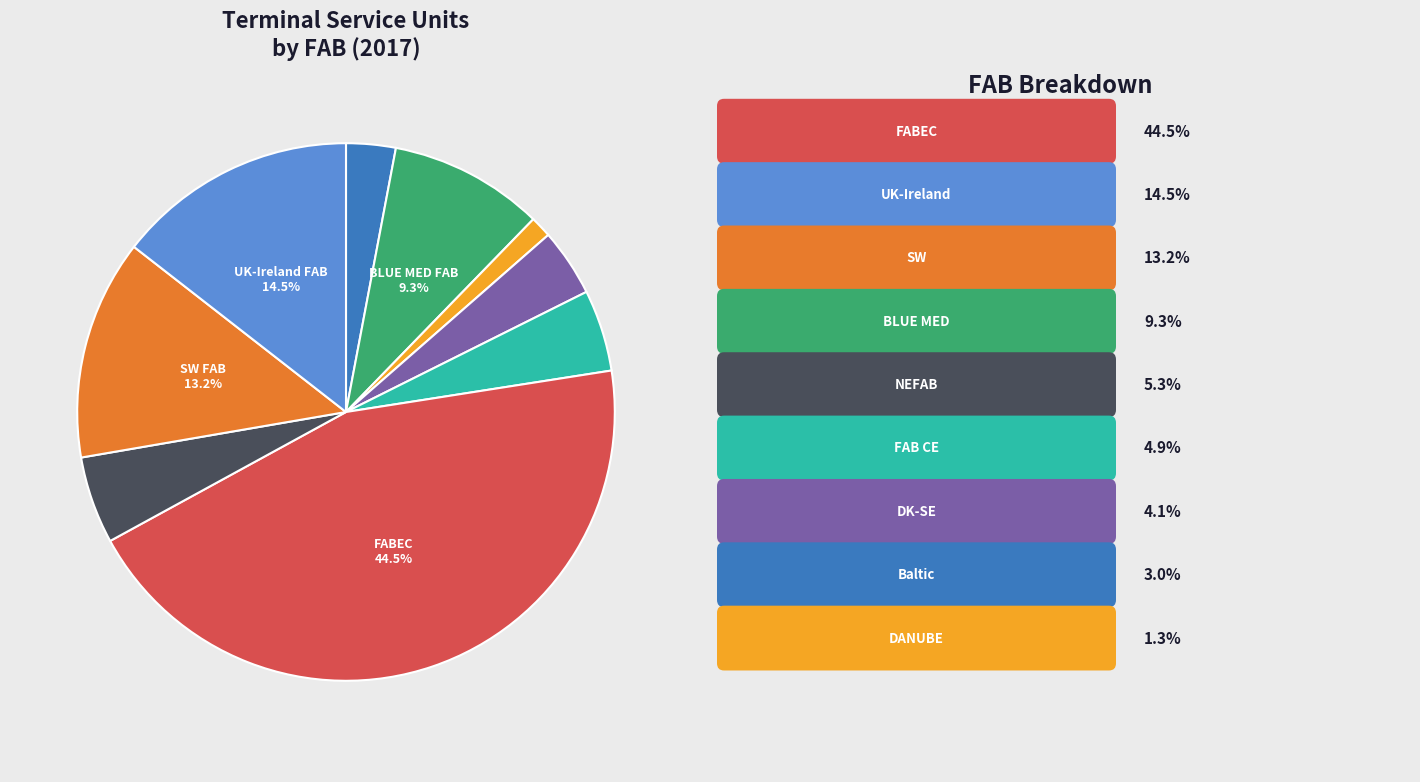

Does any single category account for the majority?

No